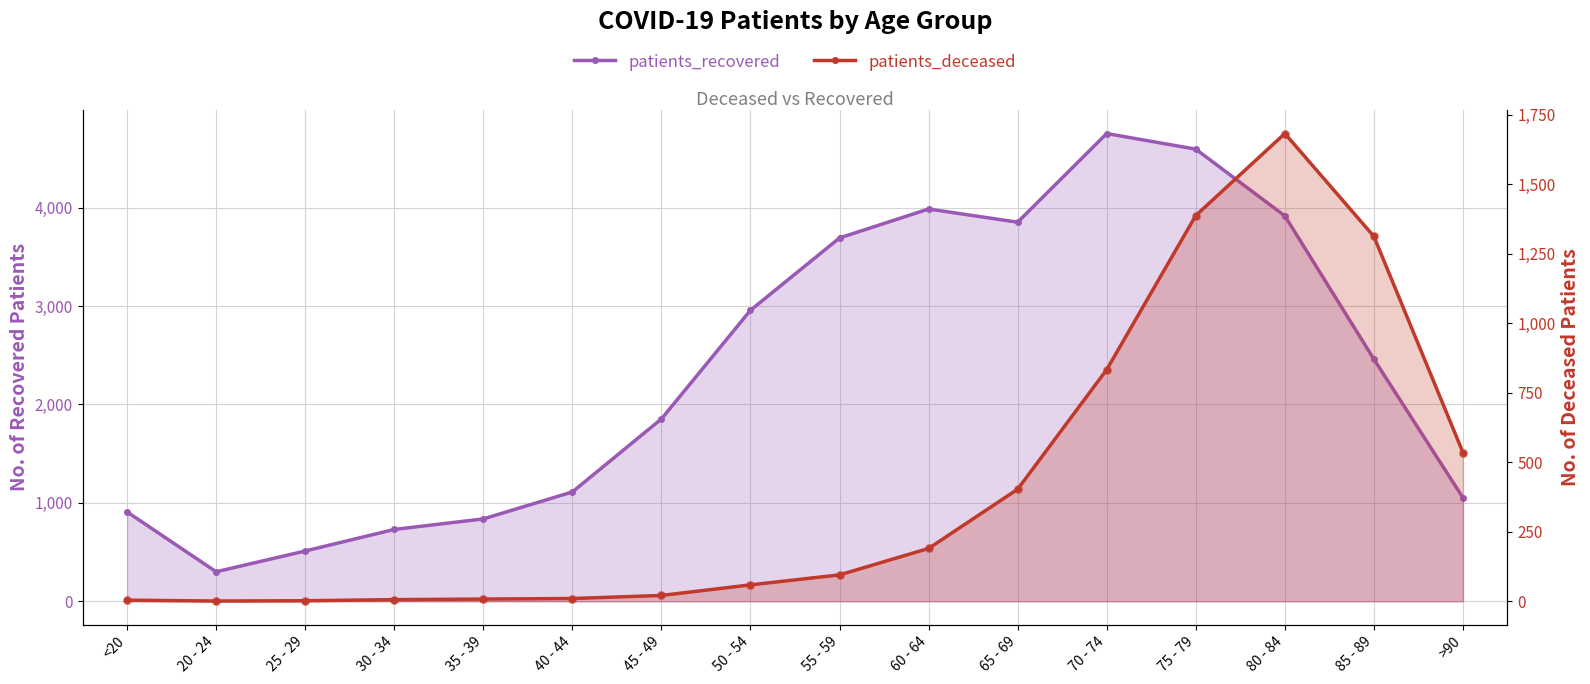

At how many categories does at least one series exceed 2060?

8